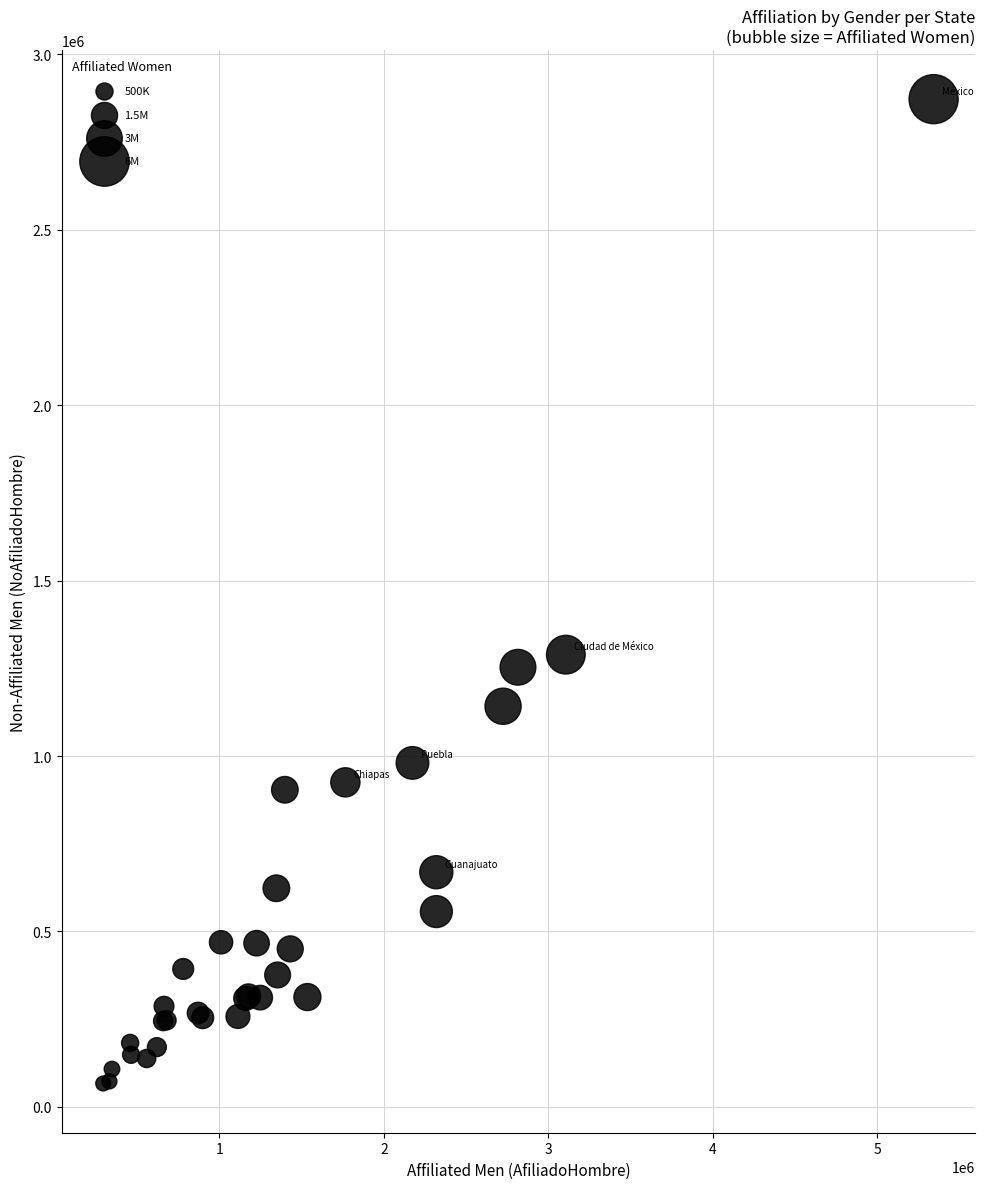

What Y value in the scatter plot is closest to 1469196?

1288760